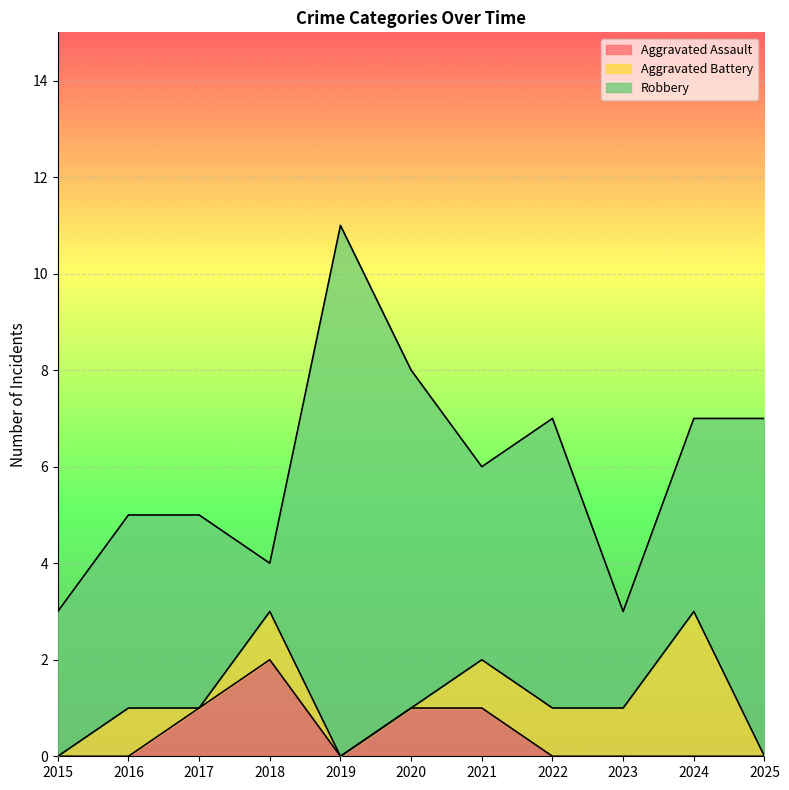

At which category is the sum across all series the highest?

2019